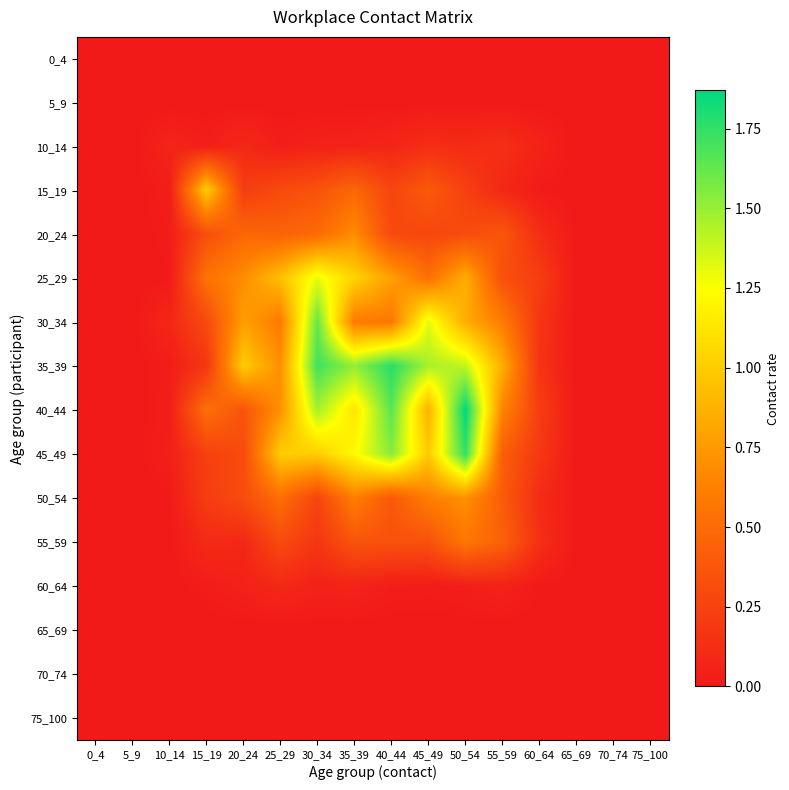

Which category has the lowest value across all series?

0_4